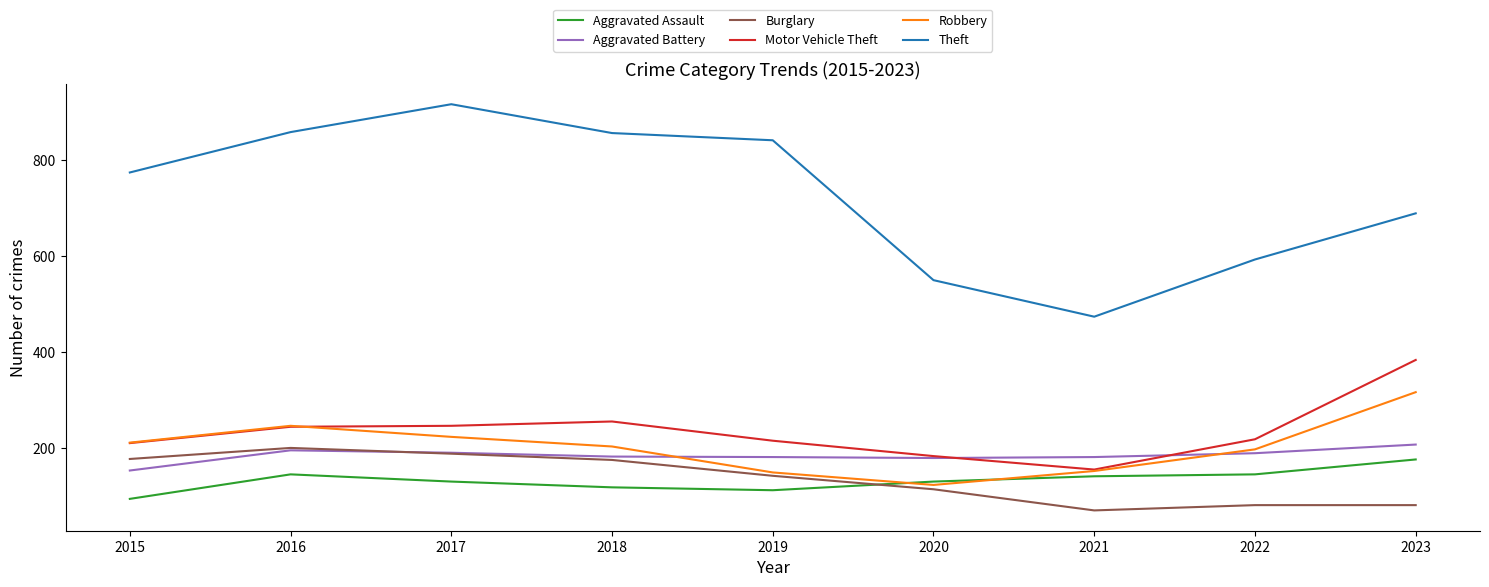

True or false: Burglary and Aggravated Assault cross at least once.

True